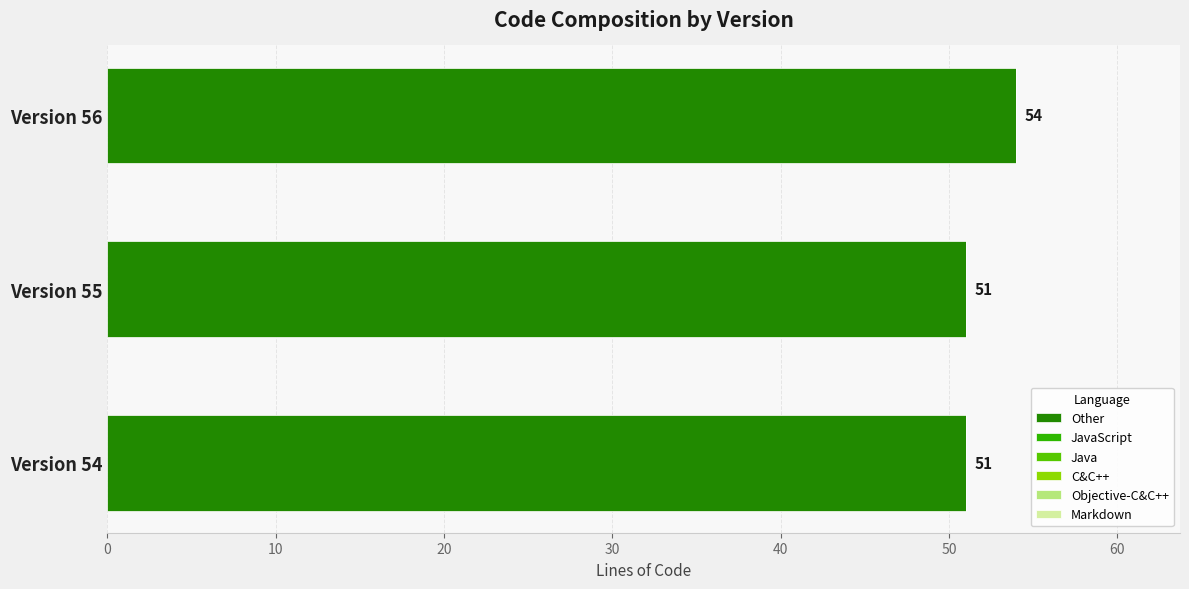

Approximately how many times larger is the value at Version 55 compared to Version 54?

1.0